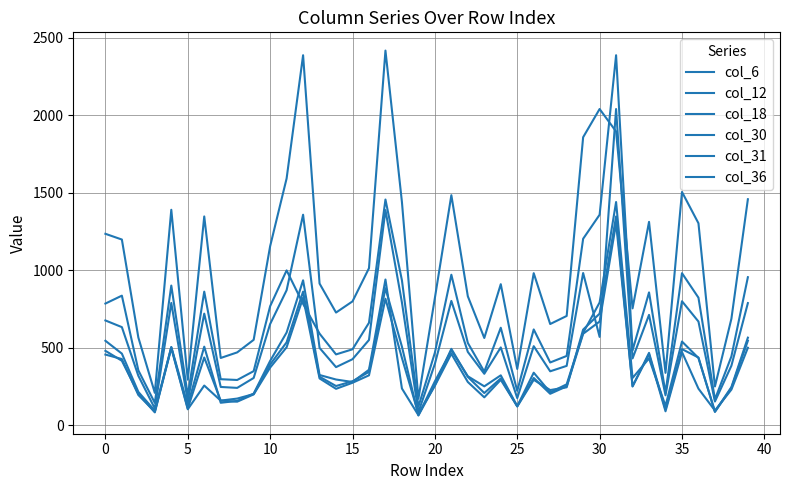

At how many categories does at least one series exceed 69?

40